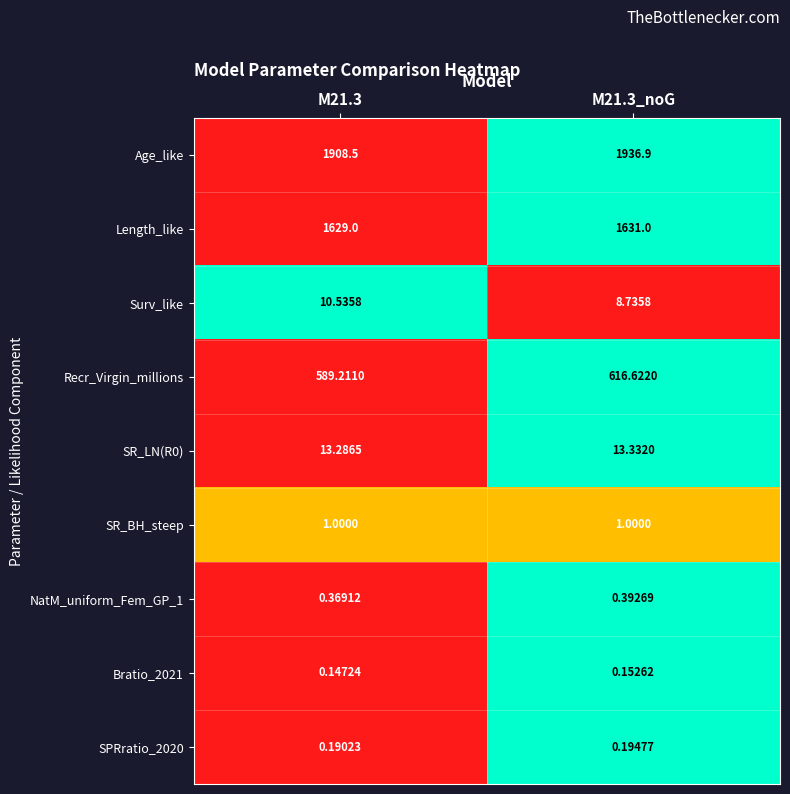

Which series changed the most between M21.3 and M21.3_noG?

Age_like